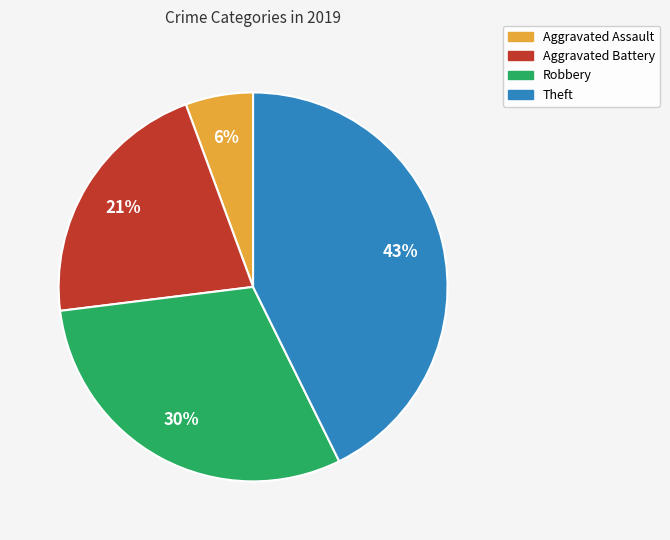

Count the number of slices in the pie.

4